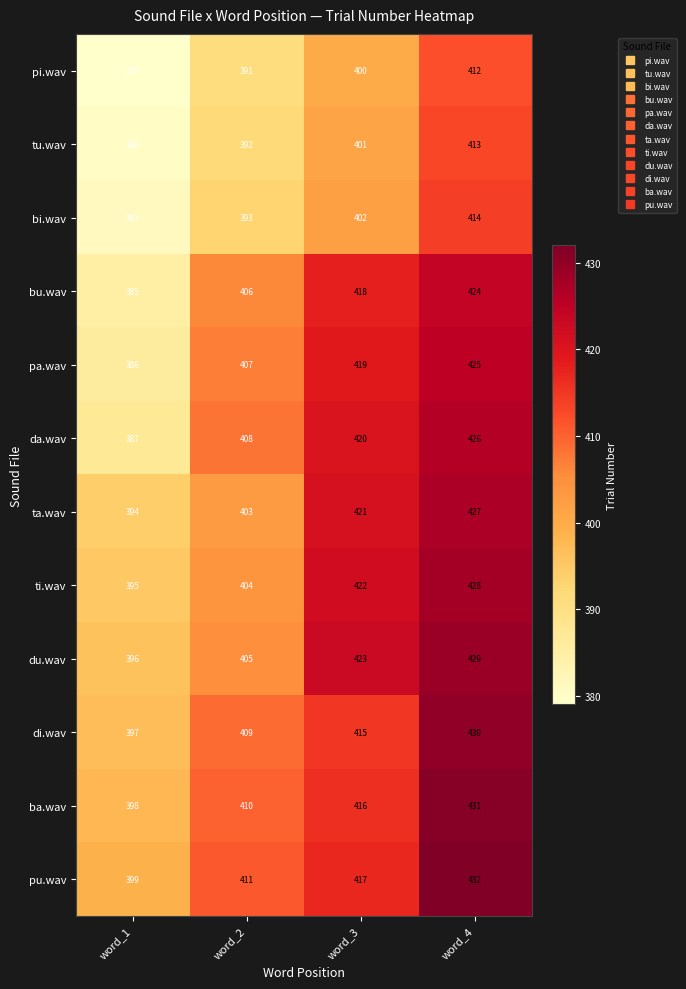

What is the difference between the maximum and minimum values in the bu.wav series?

39